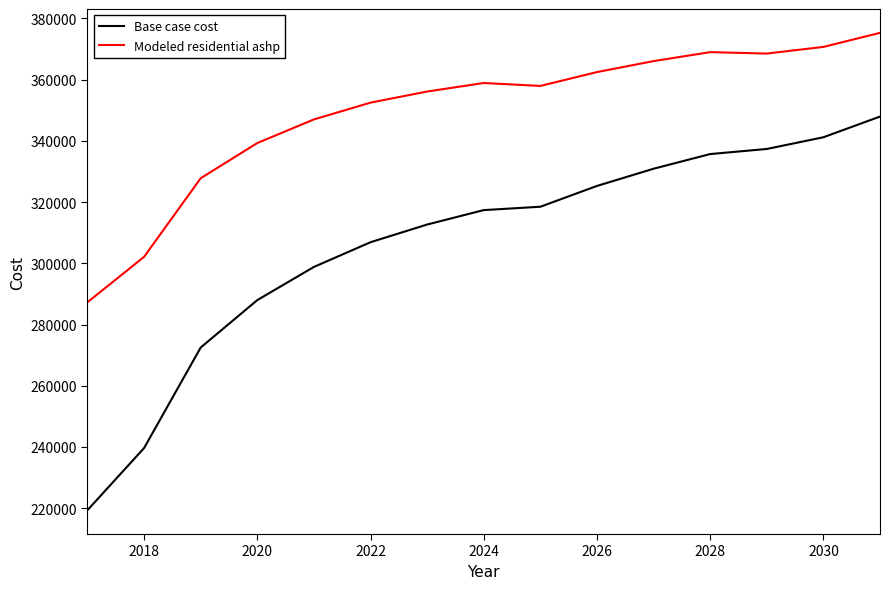

Is this an area chart (filled region under the line)?

No